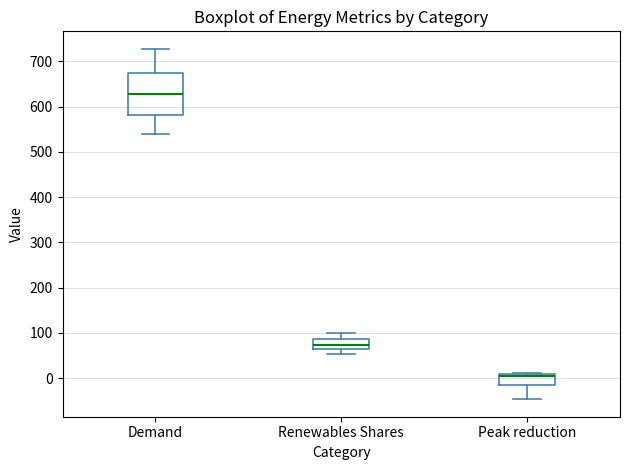

Reading left to right, transcribe this box plot: for each box, give where its median line is, the range the box spans, and where its two whiskers end, as read against the y-axis. The values are not printed on the chart, so give them approximately, as read against the axis.

Demand: median 630, box 580 to 680, whiskers 540 to 730
Renewables Shares: median 70, box 60 to 90, whiskers 50 to 100
Peak reduction: median 0, box -10 to 10, whiskers -50 to 10